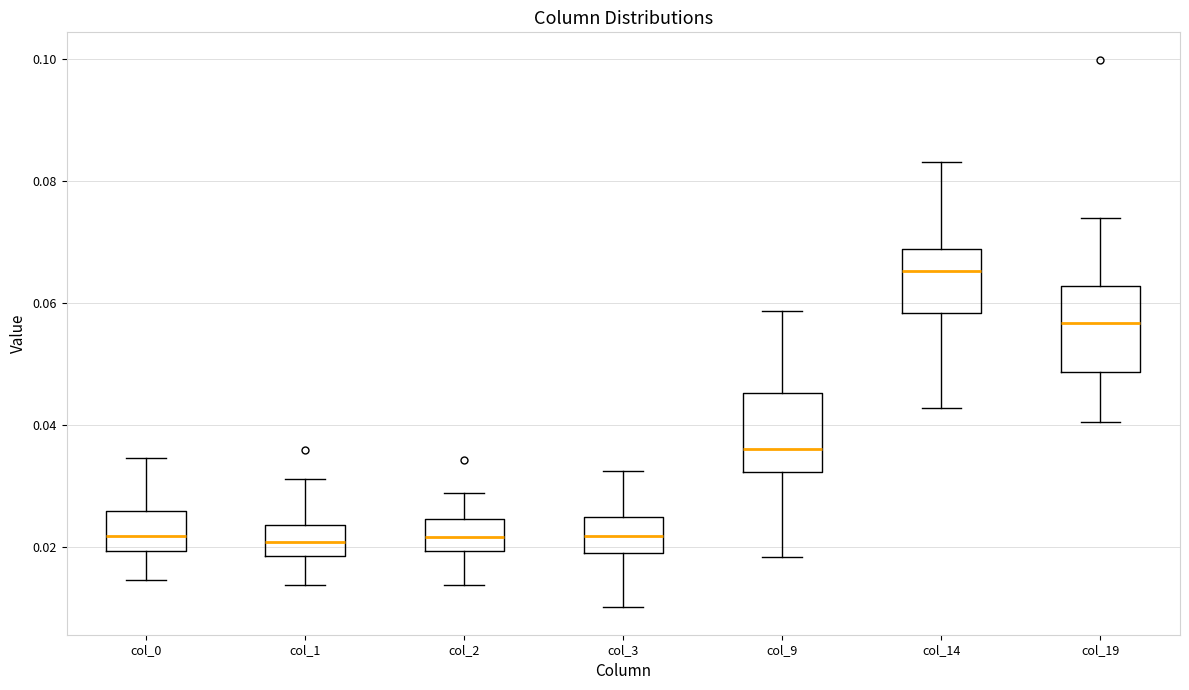

Reading left to right, transcribe this box plot: for each box, give where its median line is, the range the box spans, and where its two whiskers end, as read against the y-axis. The values are not printed on the chart, so give them approximately, as read against the axis.

col_0: median 0.022, box 0.020 to 0.026, whiskers 0.014 to 0.034
col_1: median 0.020, box 0.018 to 0.024, whiskers 0.014 to 0.032
col_2: median 0.022, box 0.020 to 0.024, whiskers 0.014 to 0.028
col_3: median 0.022, box 0.018 to 0.024, whiskers 0.010 to 0.032
col_9: median 0.036, box 0.032 to 0.046, whiskers 0.018 to 0.058
col_14: median 0.066, box 0.058 to 0.068, whiskers 0.042 to 0.084
col_19: median 0.056, box 0.048 to 0.062, whiskers 0.040 to 0.074